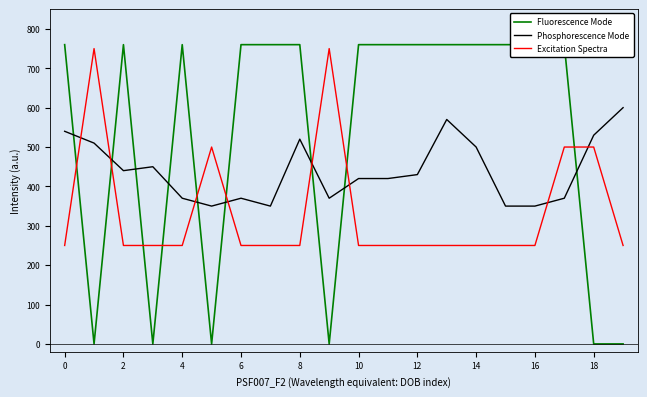

After their last crossing, which series has the higher values: Fluorescence Mode or Excitation Spectra?

Excitation Spectra